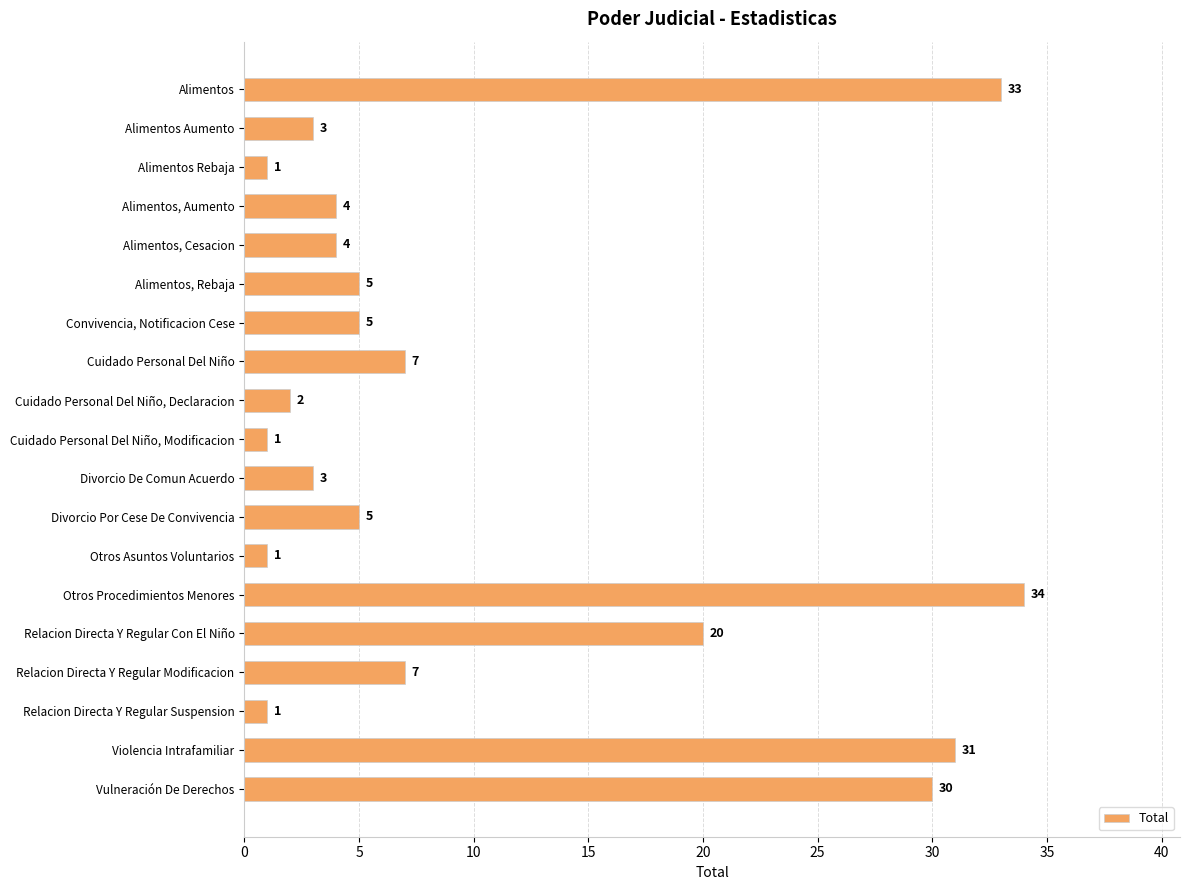

What is the label of the 14th bar from the top?

Otros Procedimientos Menores